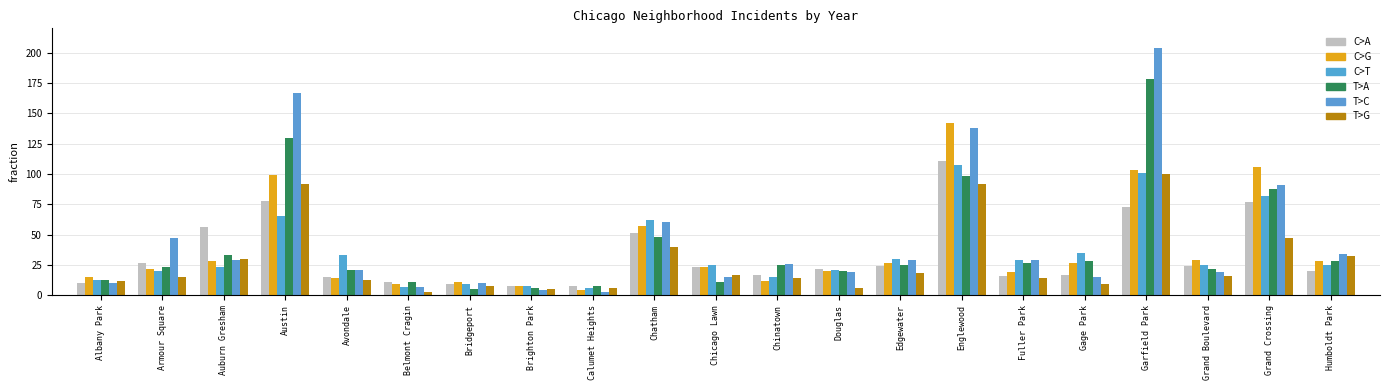

Are the bars horizontal?

No